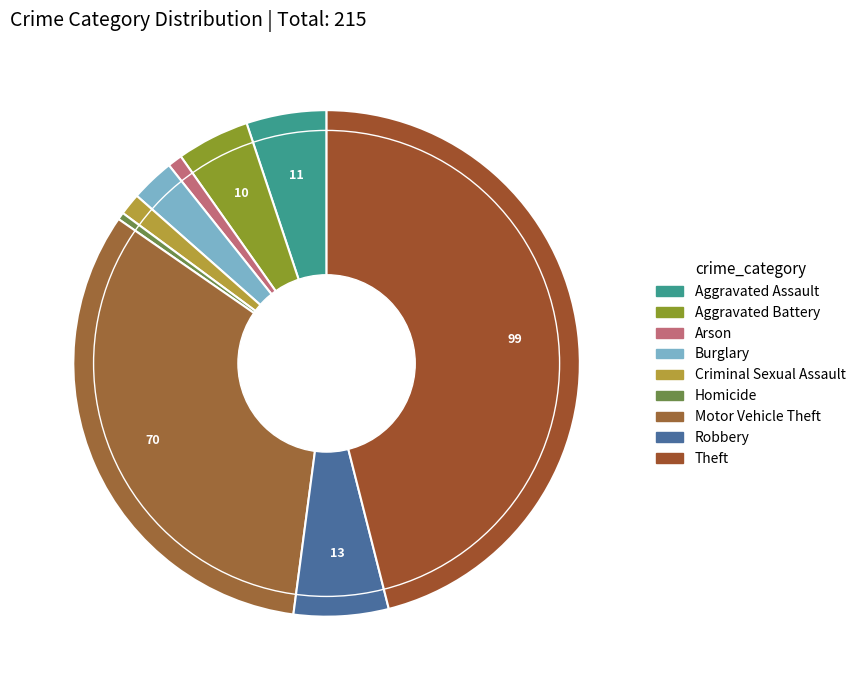

Count the number of slices in the pie.

9